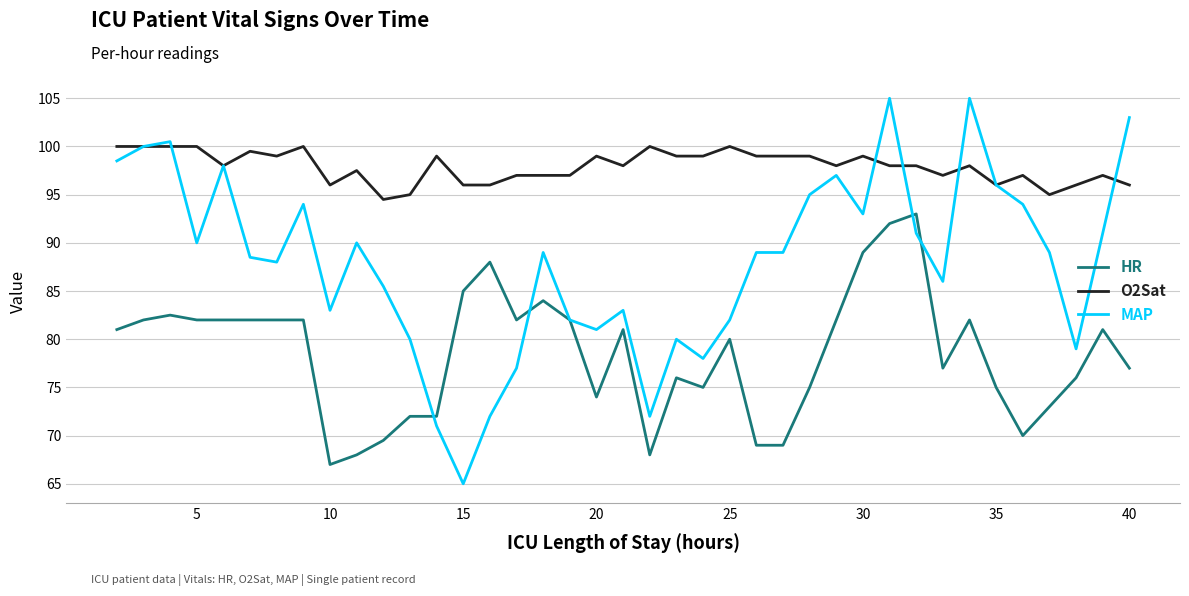

Which series has the widest spread of values?

MAP